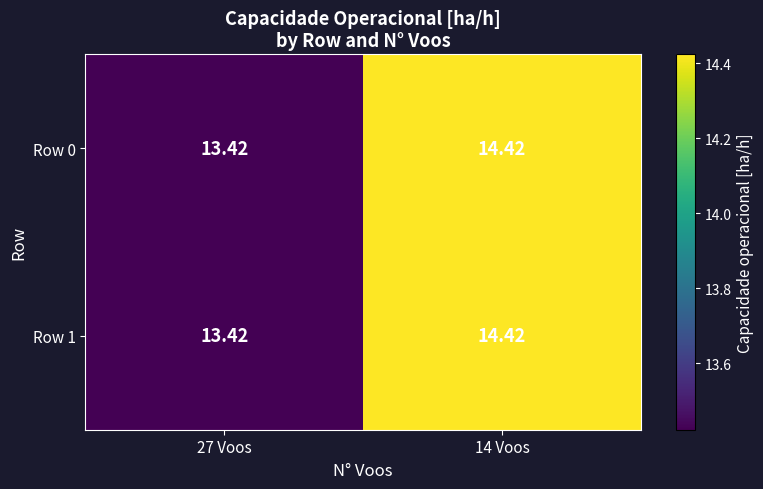

How many data points does each series have?

2